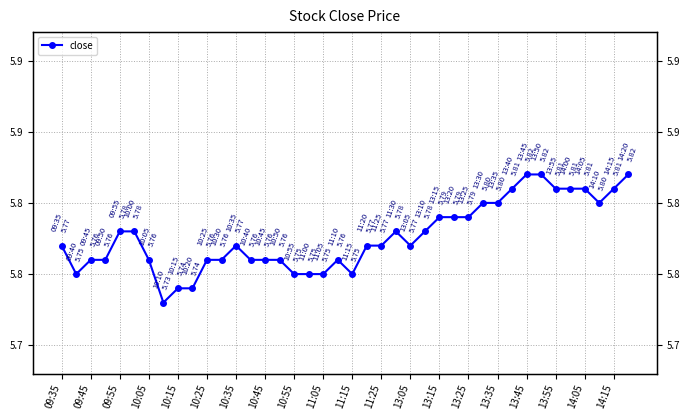

Is it true that the value at 10:25 is 5.8?

True